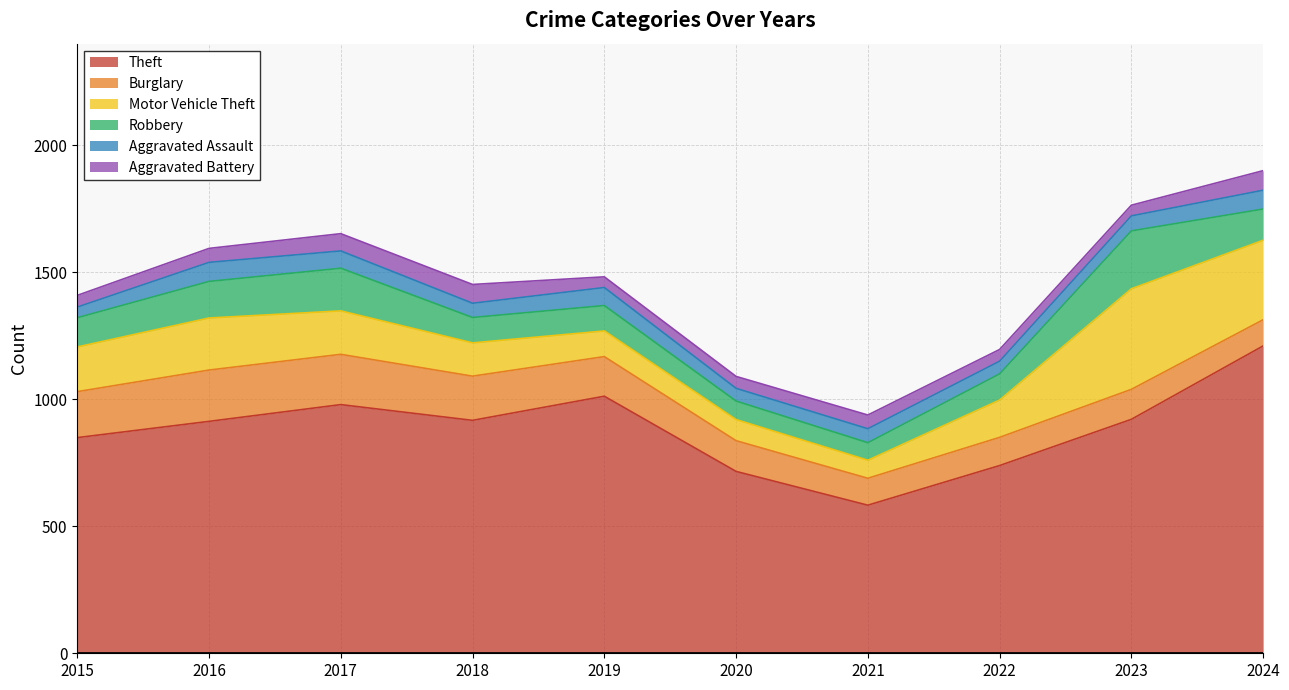

Which category has the lowest value in the Theft series?

2021